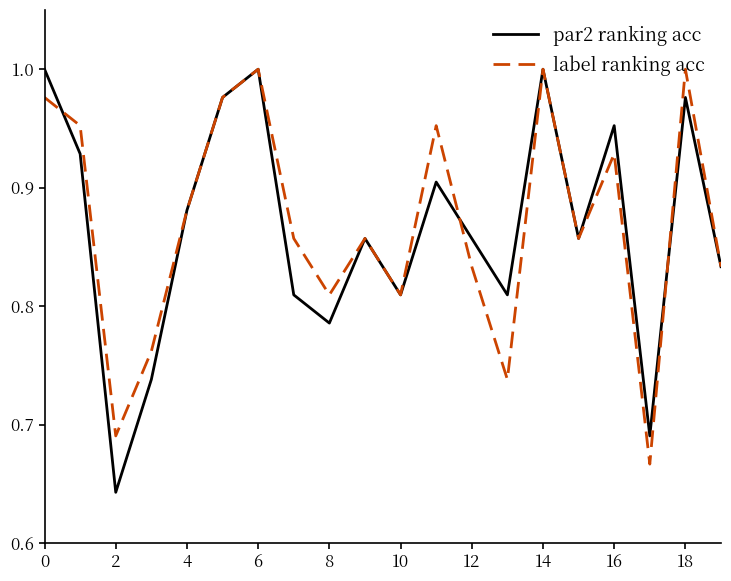

Which series has the widest spread of values?

par2 ranking acc